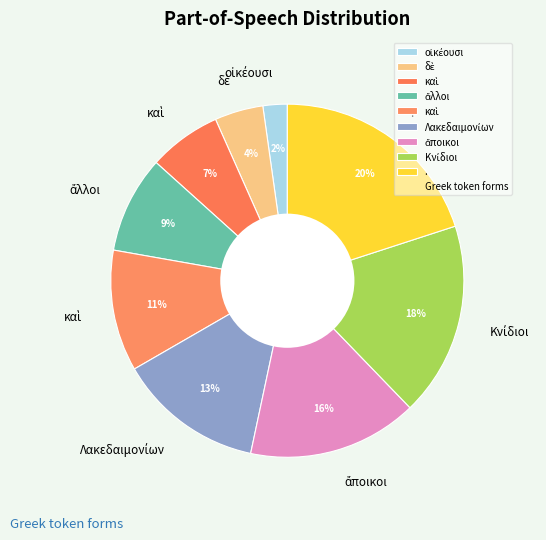

How many slices are in this pie chart?

9